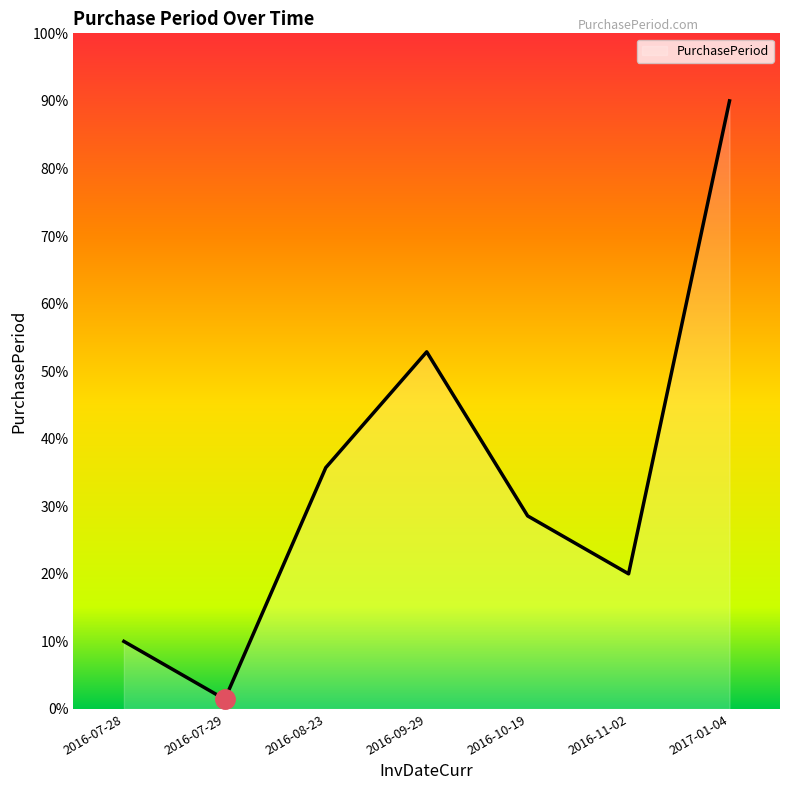

What position from the left is 2017-01-04?

7